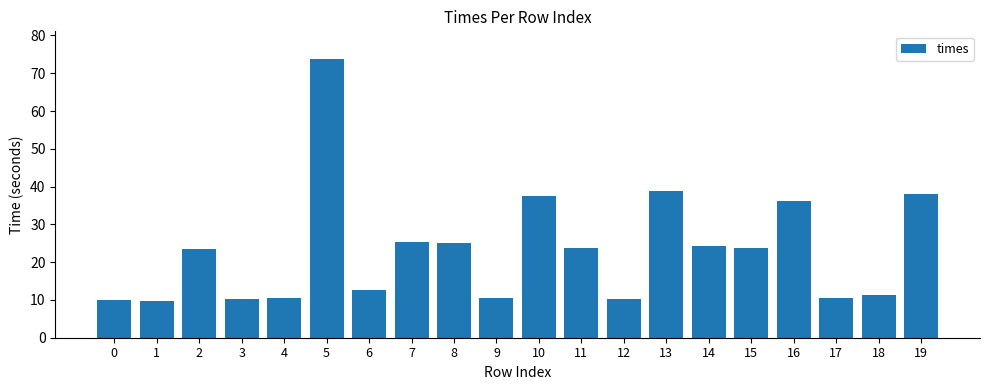

What is the average value?

23.3